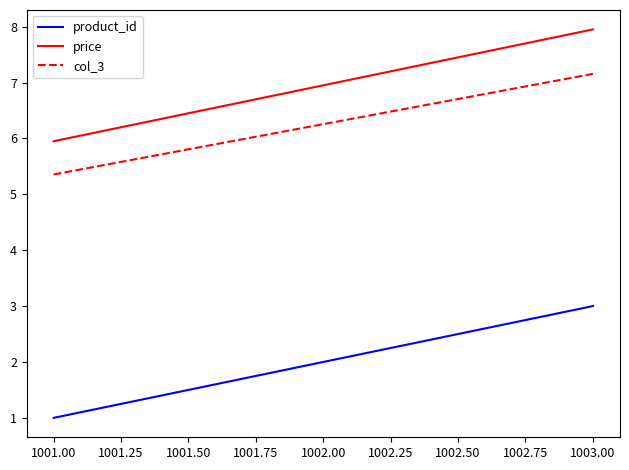

Which series has the largest total across all categories?

price